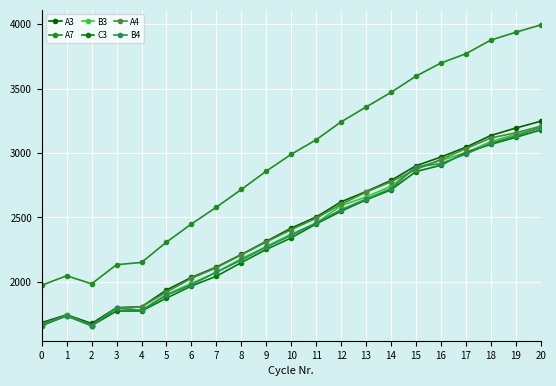

What is the smallest value displayed?

1659